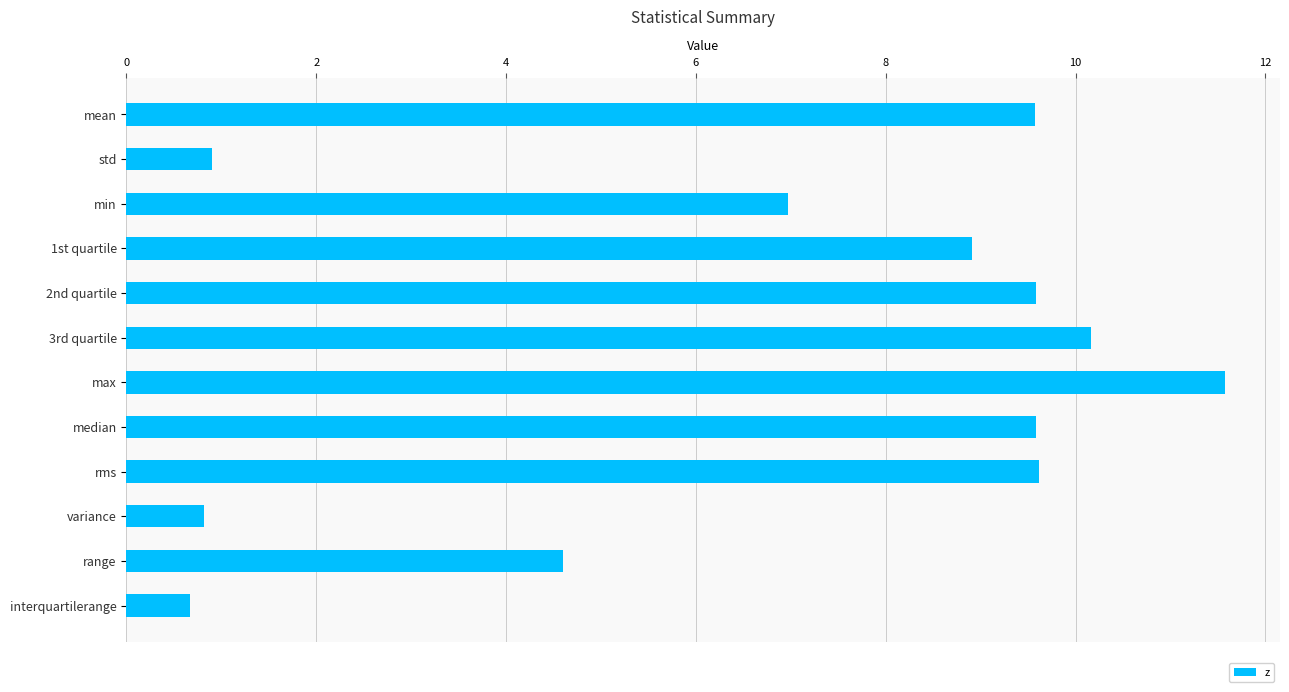

Where is the data nearest to the value 6?

min